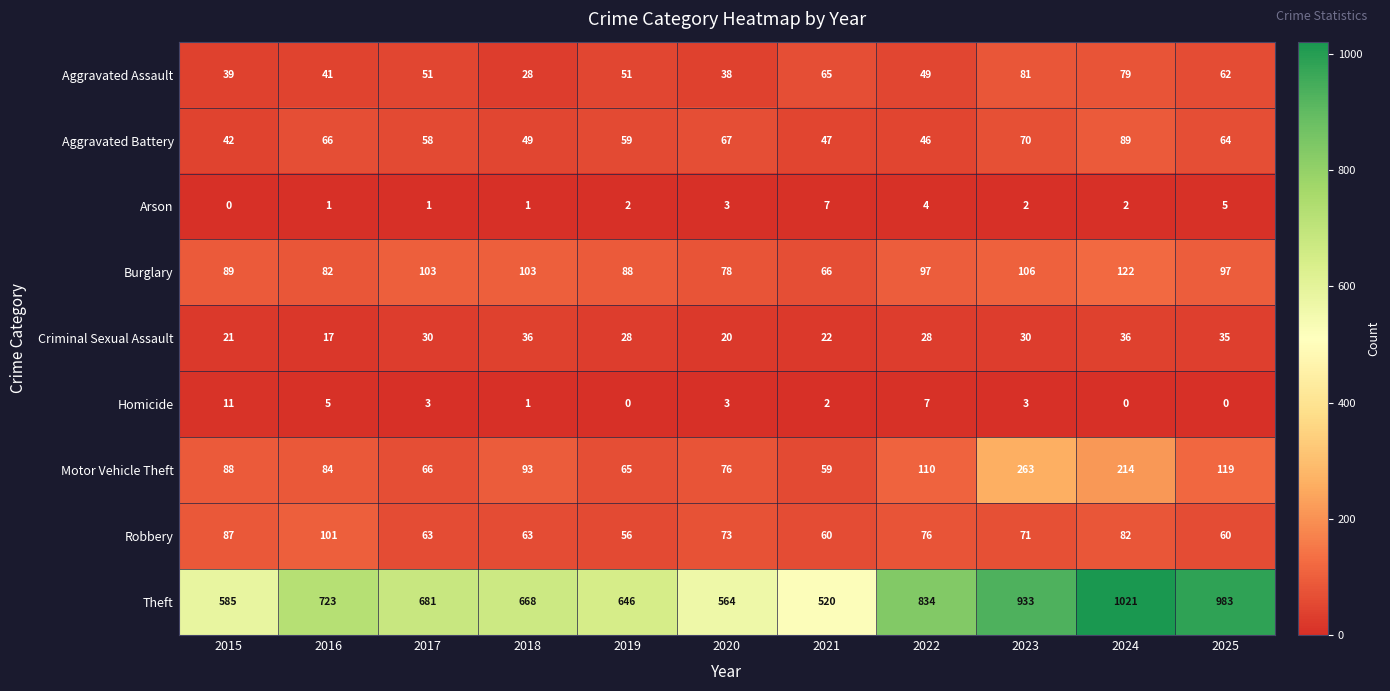

Count the number of categories in the chart.

11